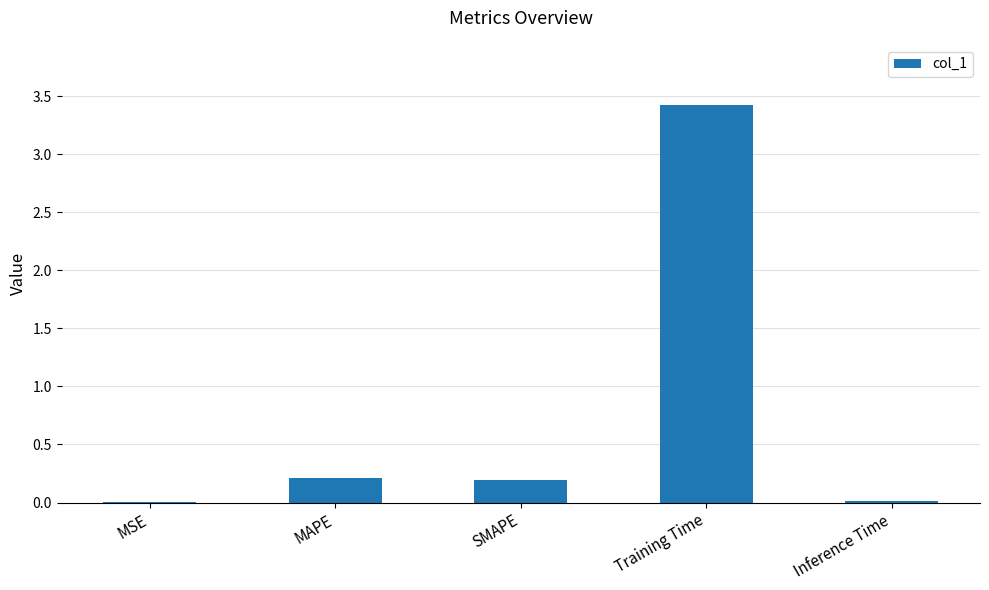

The value at SMAPE is 0.2. True or false?

True